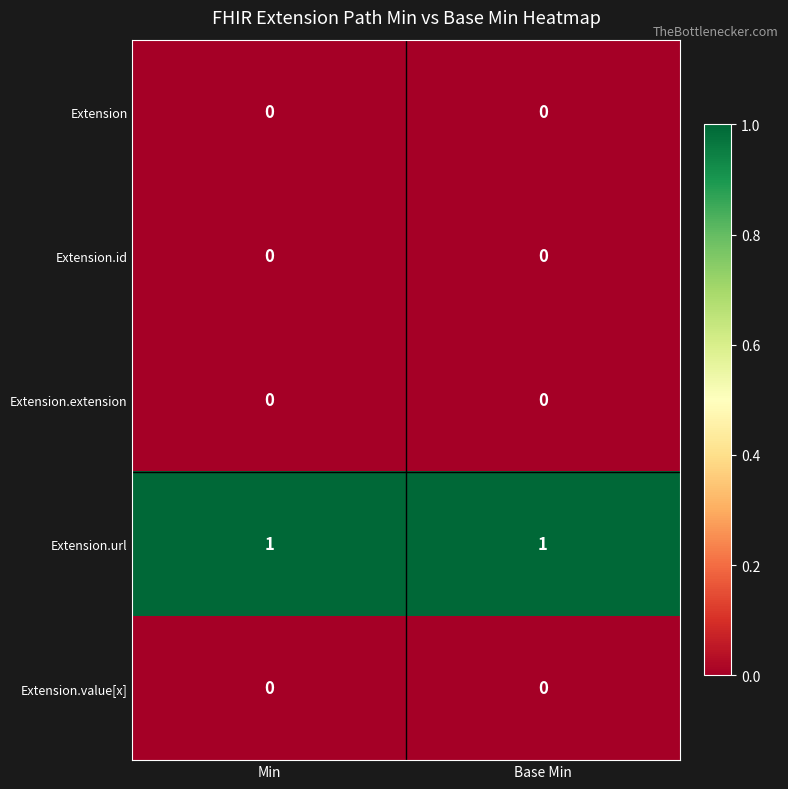

Which series has the largest total across all categories?

Extension.url